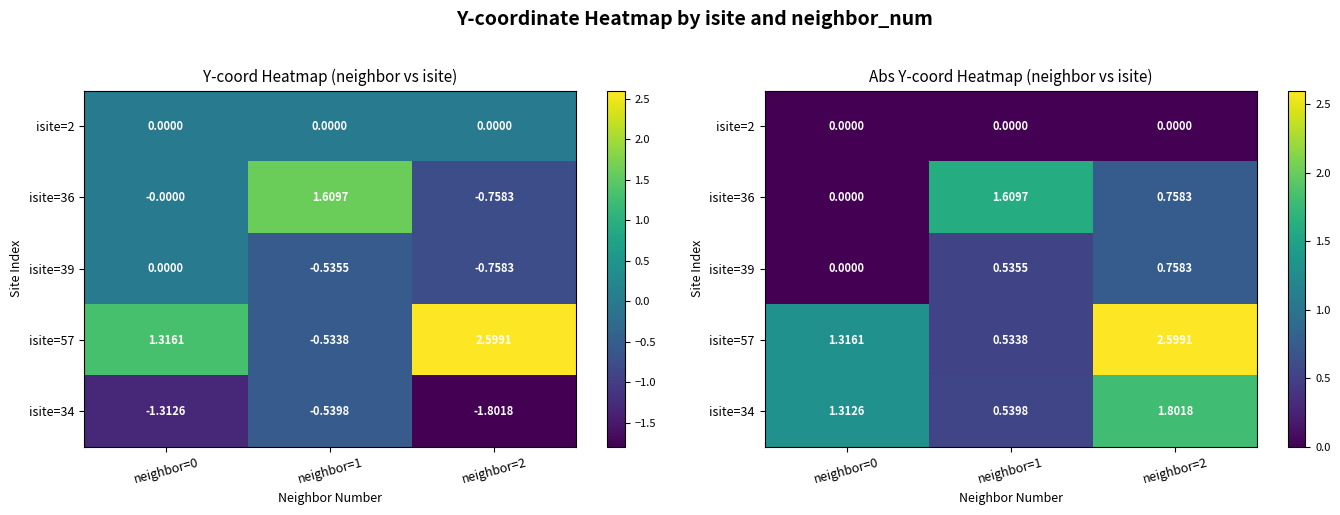

What is the difference between the maximum and minimum values in the isite=57 series?

2.1